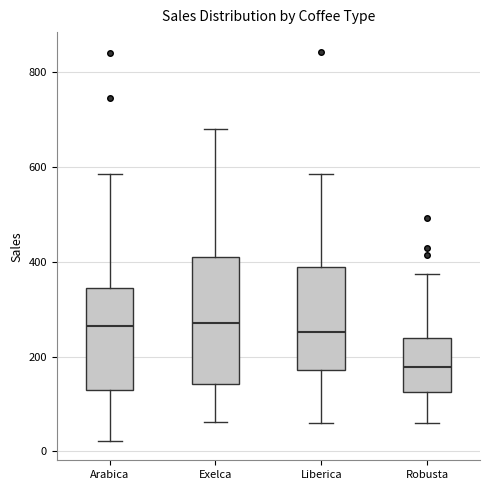

Which box is the tallest, from its lower edge to its upper edge?

Exelca